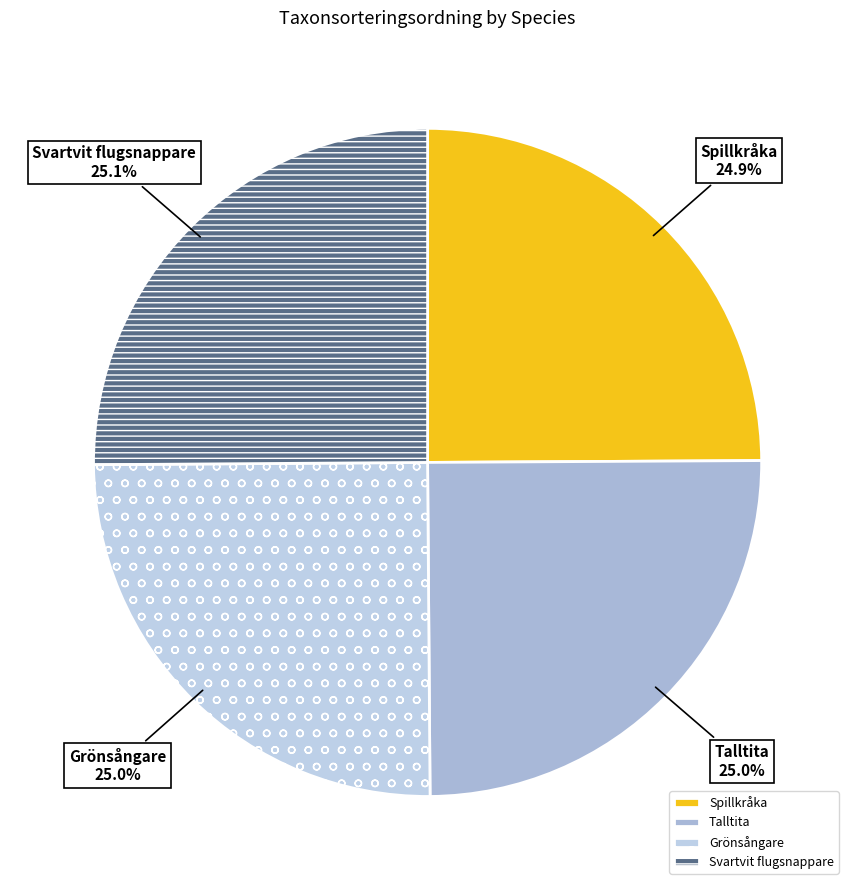

What percentage do Talltita and Spillkråka together represent?

49.9%